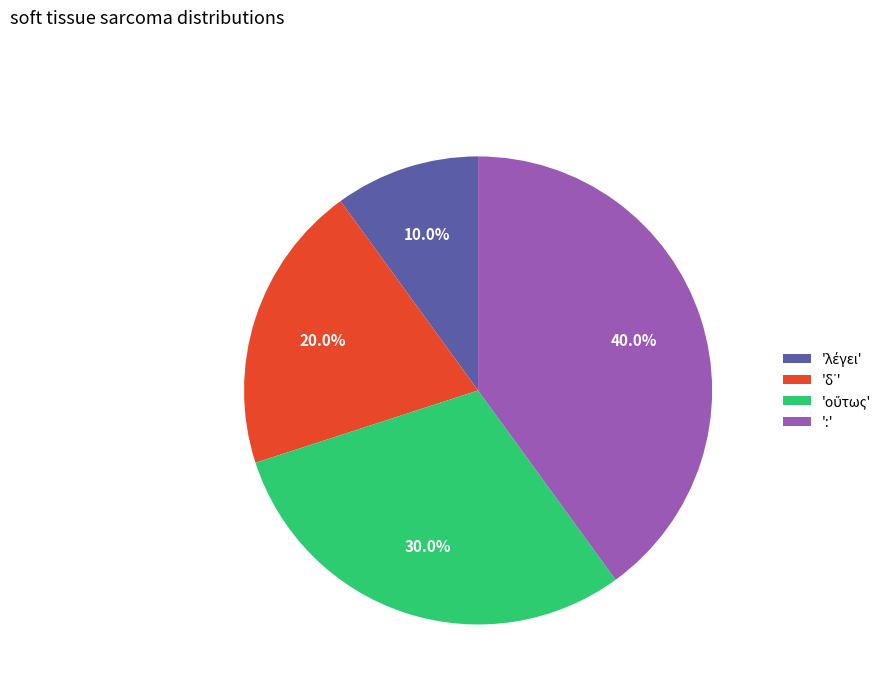

How many slices are in this pie chart?

4